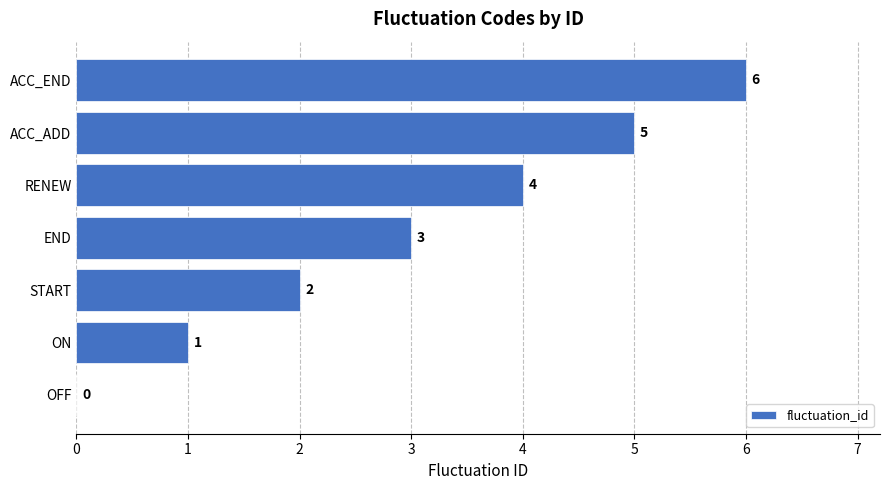

True or false: the data shows -3 at OFF.

False